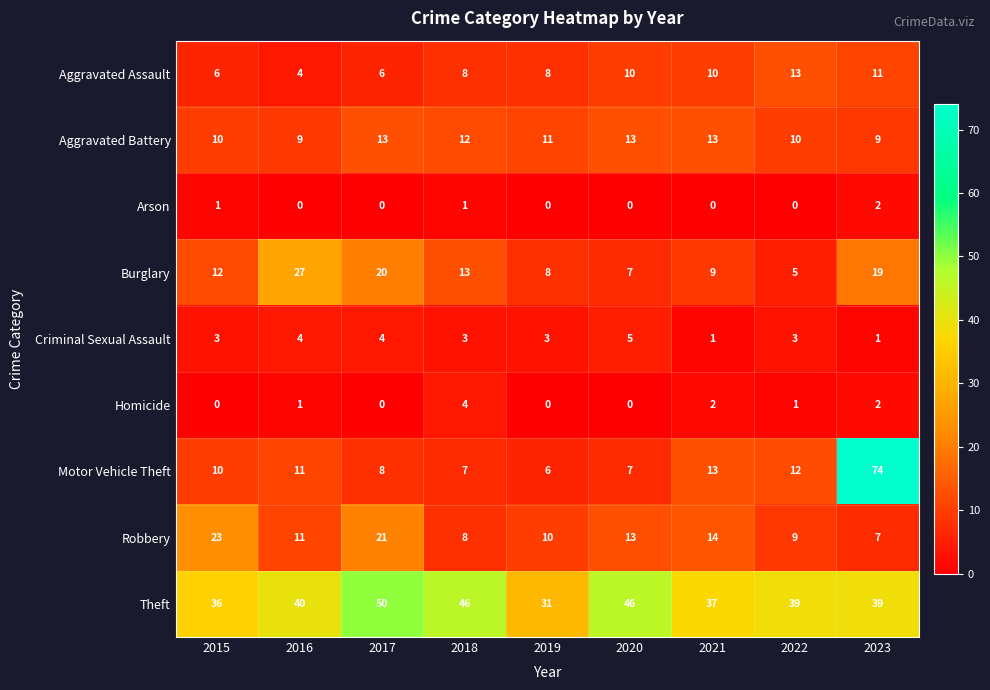

Which series changed the most between 2018 and 2020?

Burglary